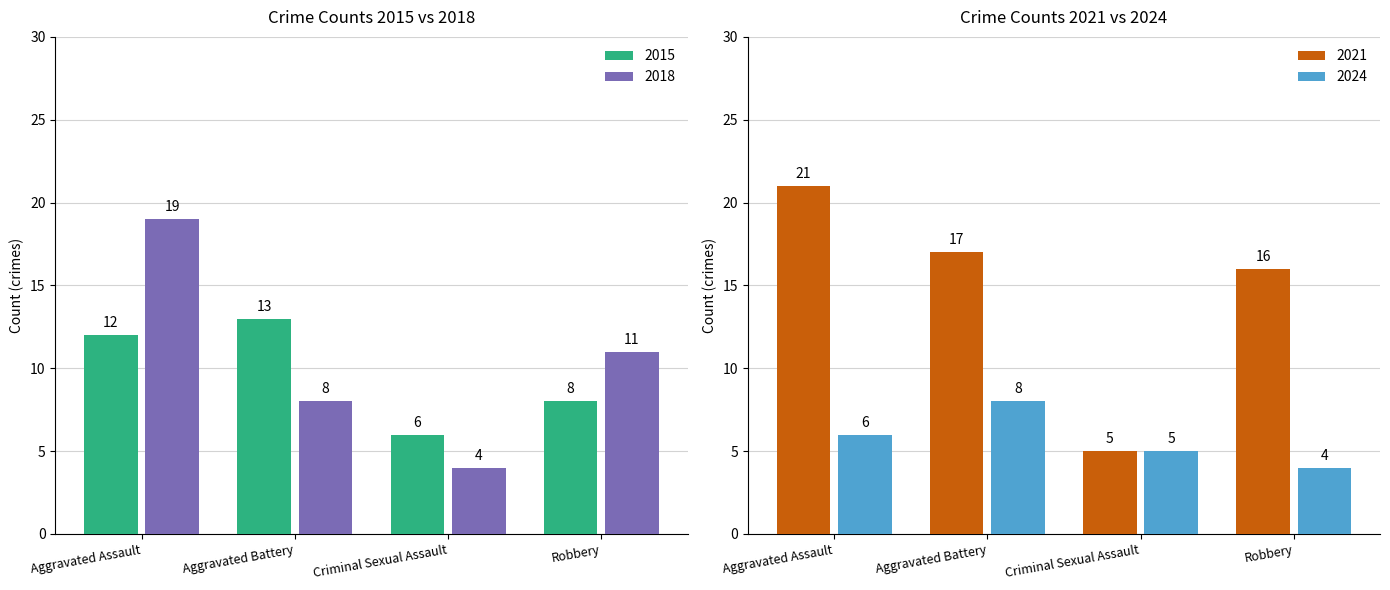

At how many categories does at least one series exceed 17?

1